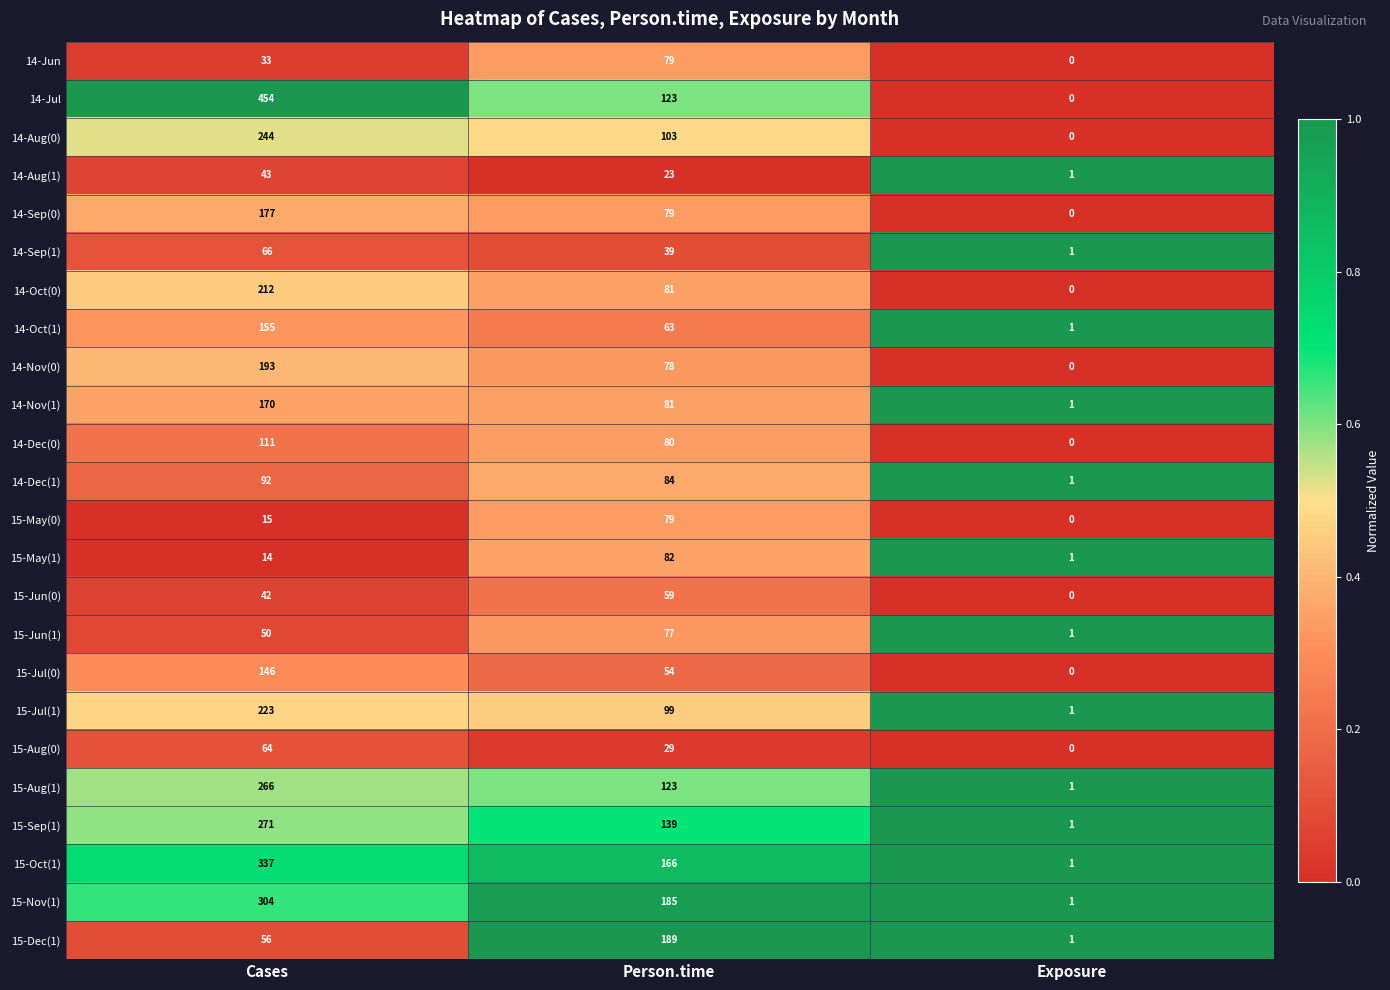

What is the sum of all 14-Aug(0) values?

347